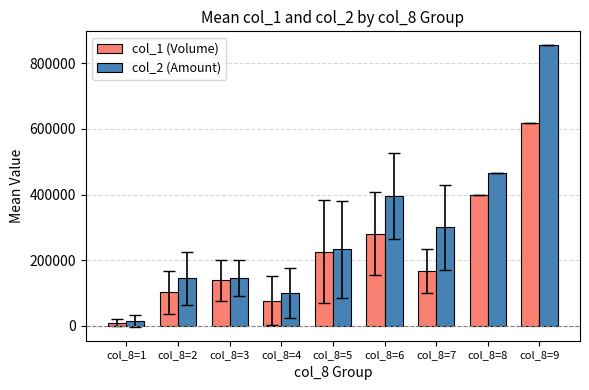

Is the value of col_2 (Amount) at col_8=9 greater than the value of col_1 (Volume) at col_8=3?

Yes